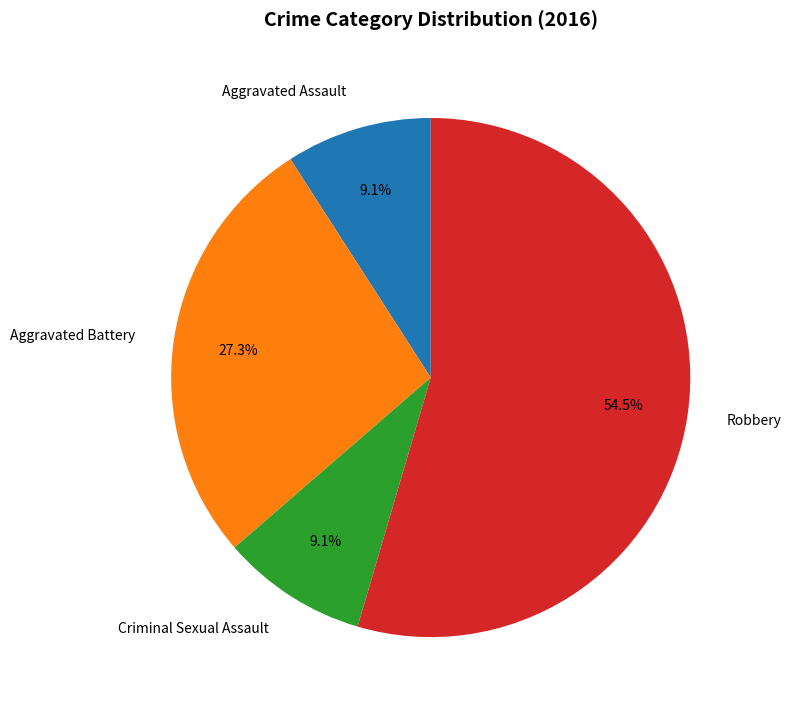

Which has a higher value, Criminal Sexual Assault or Robbery?

Robbery